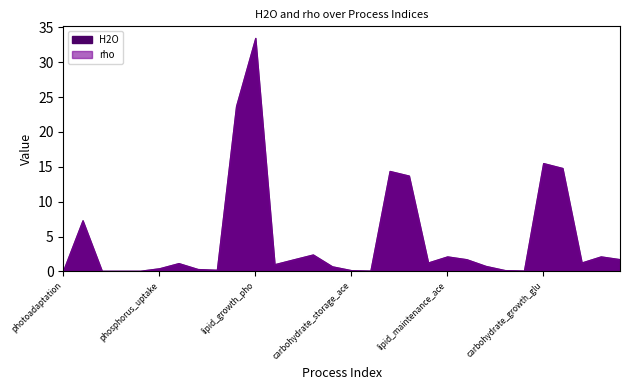

The H2O series shows 14.8 at lipid_growth_glu. True or false?

True